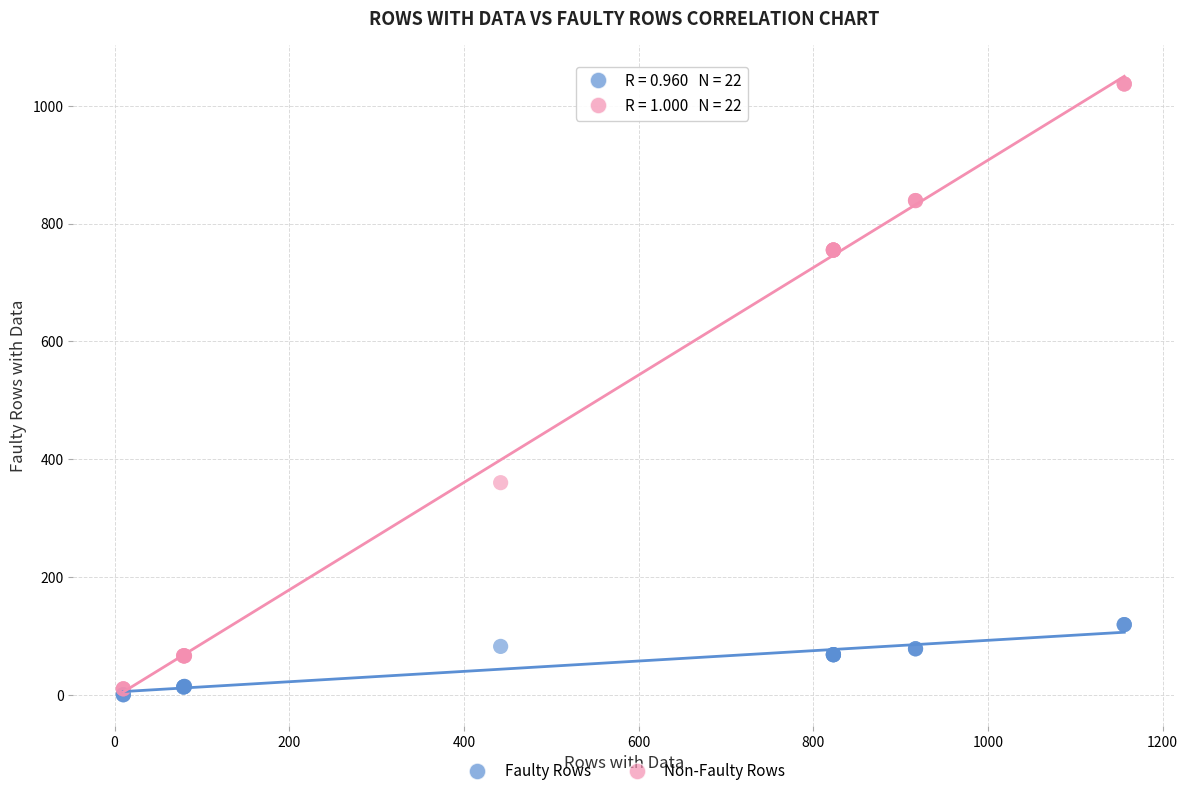

What are all the series names shown in the legend?

Faulty Rows, Non-Faulty Rows